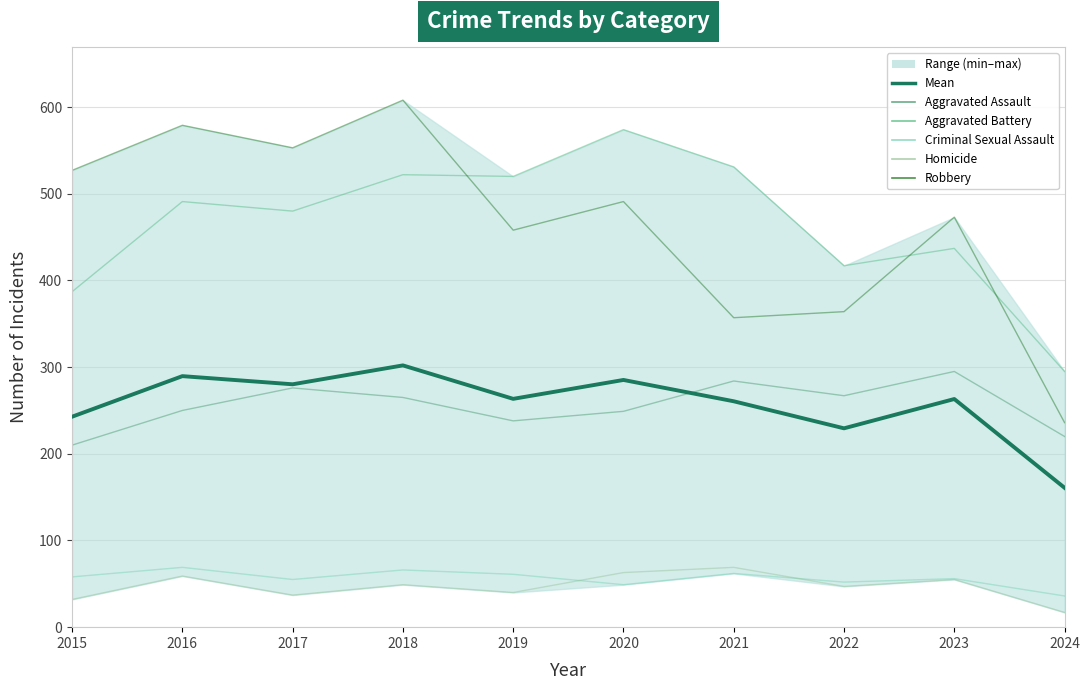

What is the sum of the Homicide values at 2022 and 2017?

84.0